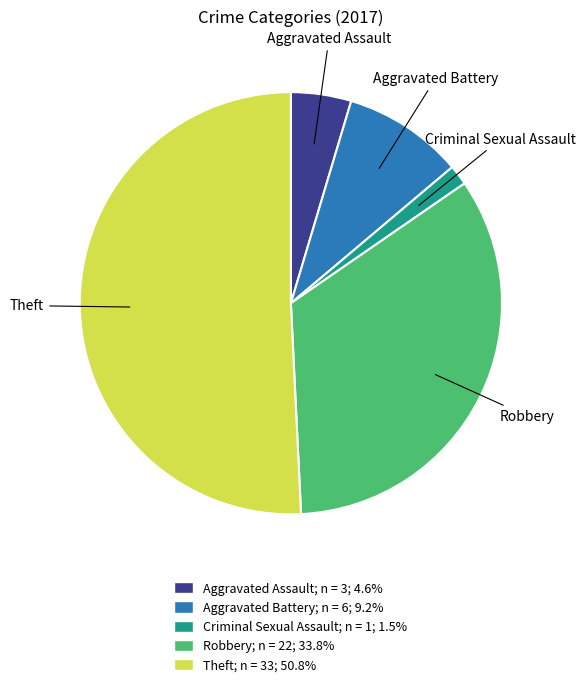

Does Aggravated Assault account for over 50% of the chart?

No